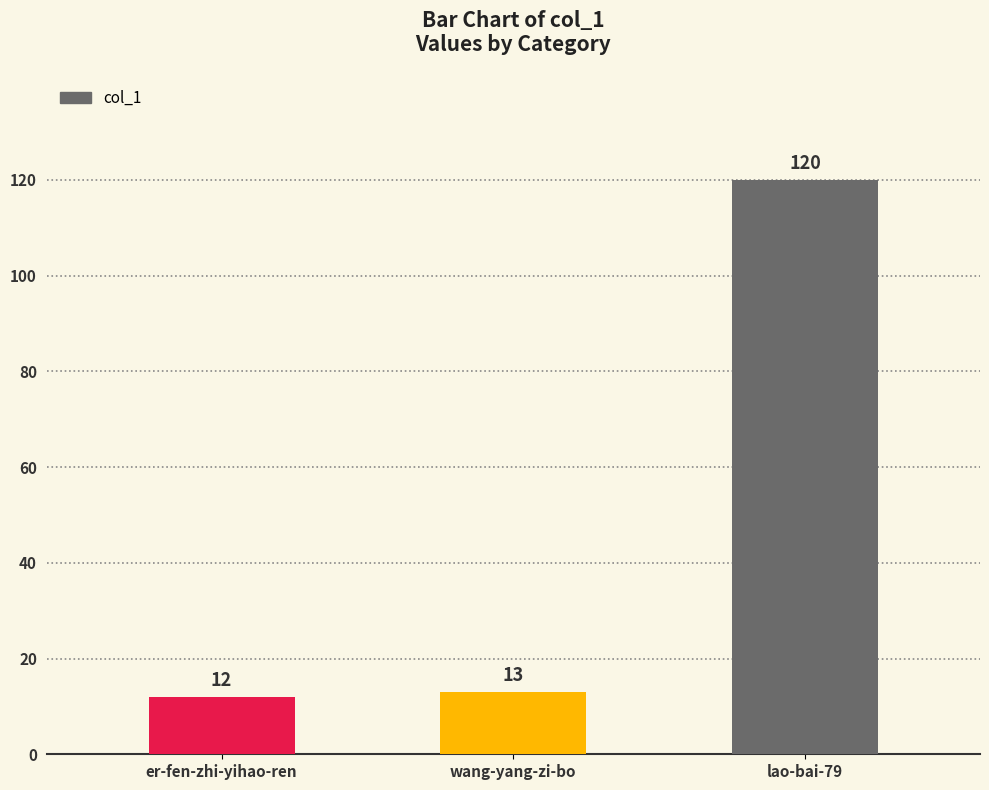

What is the change in value from wang-yang-zi-bo to lao-bai-79?

+107